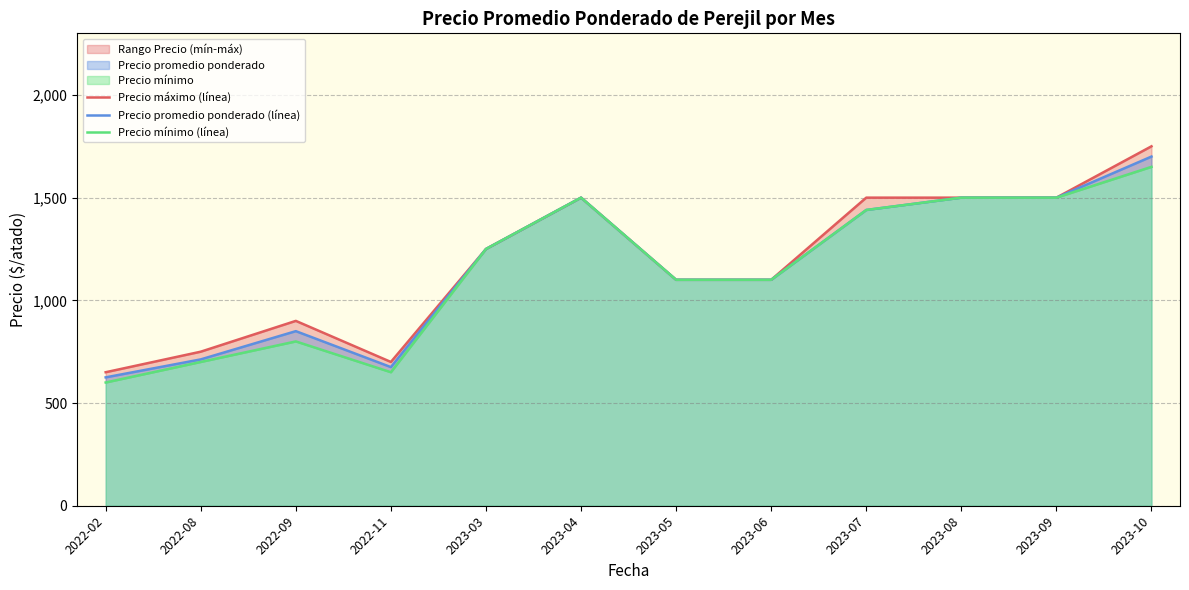

Which series has the widest spread of values?

Precio máximo (línea)